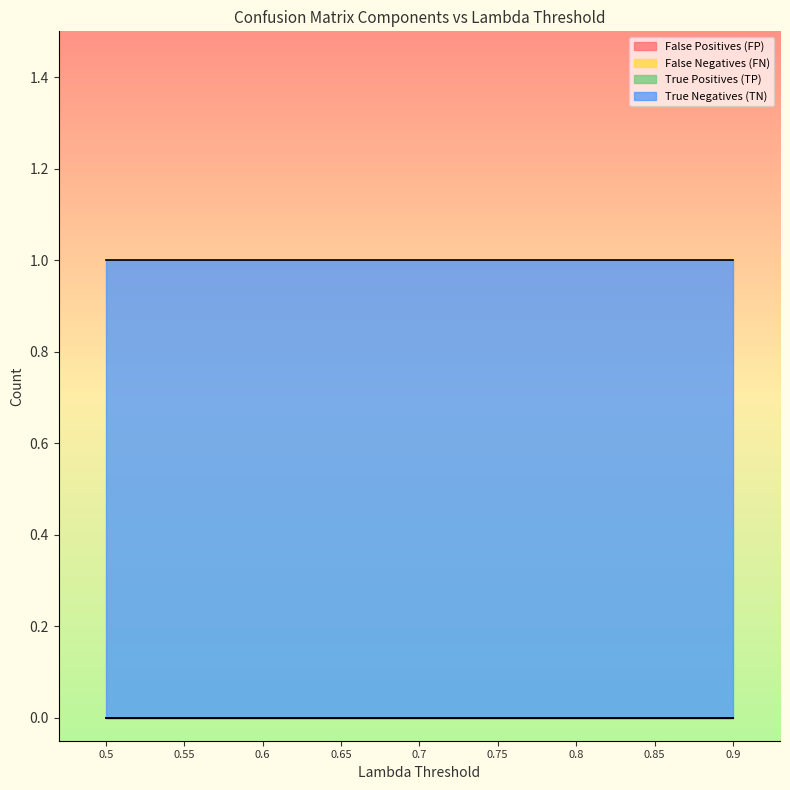

How many categories are shown in the chart?

9